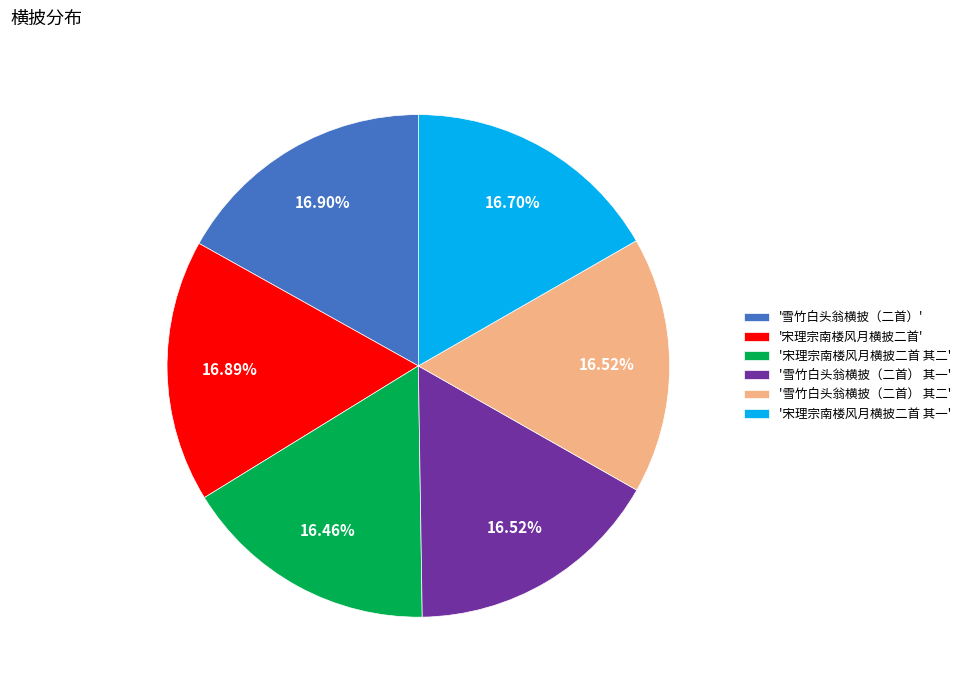

What is the ratio of the value at '雪竹白头翁横披（二首）' to the value at '宋理宗南楼风月横披二首'?

1.0